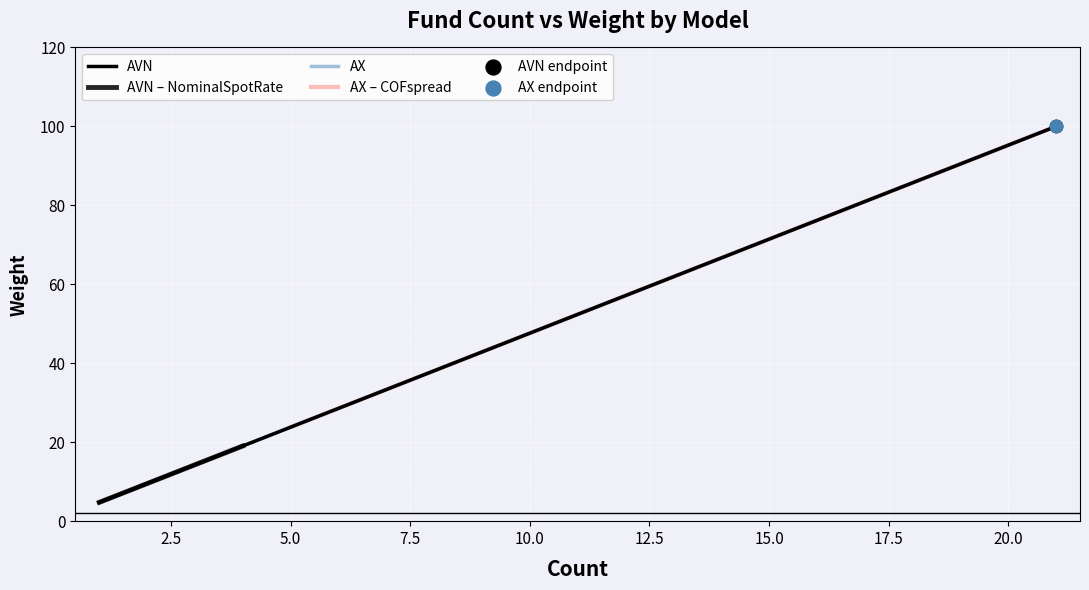

Is the value of AX at 16 greater than the value of AVN at 15?

Yes